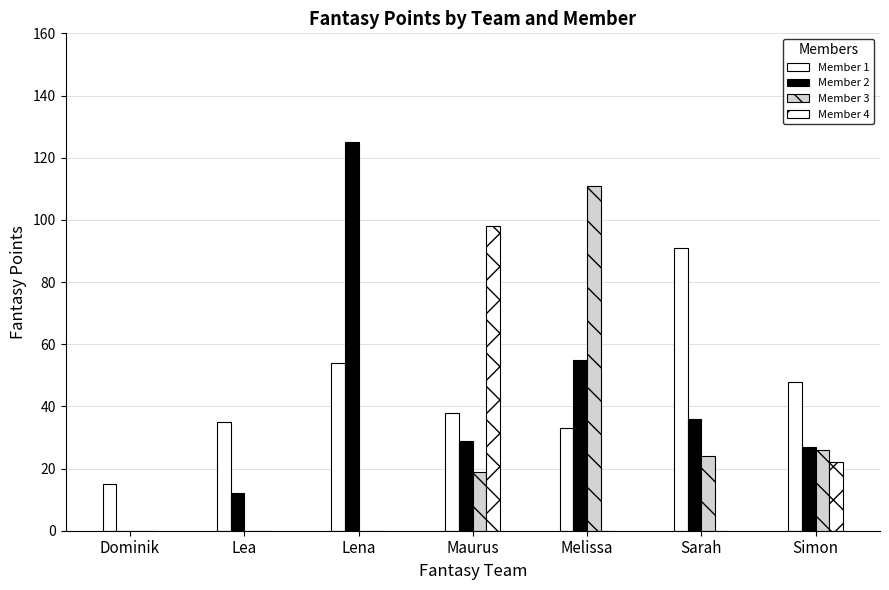

How many groups of bars are there?

7